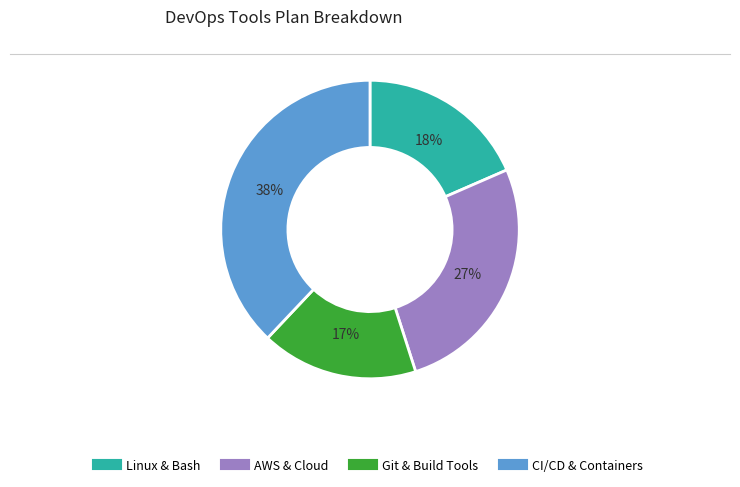

To the nearest percent, what is the average slice percentage?

25%